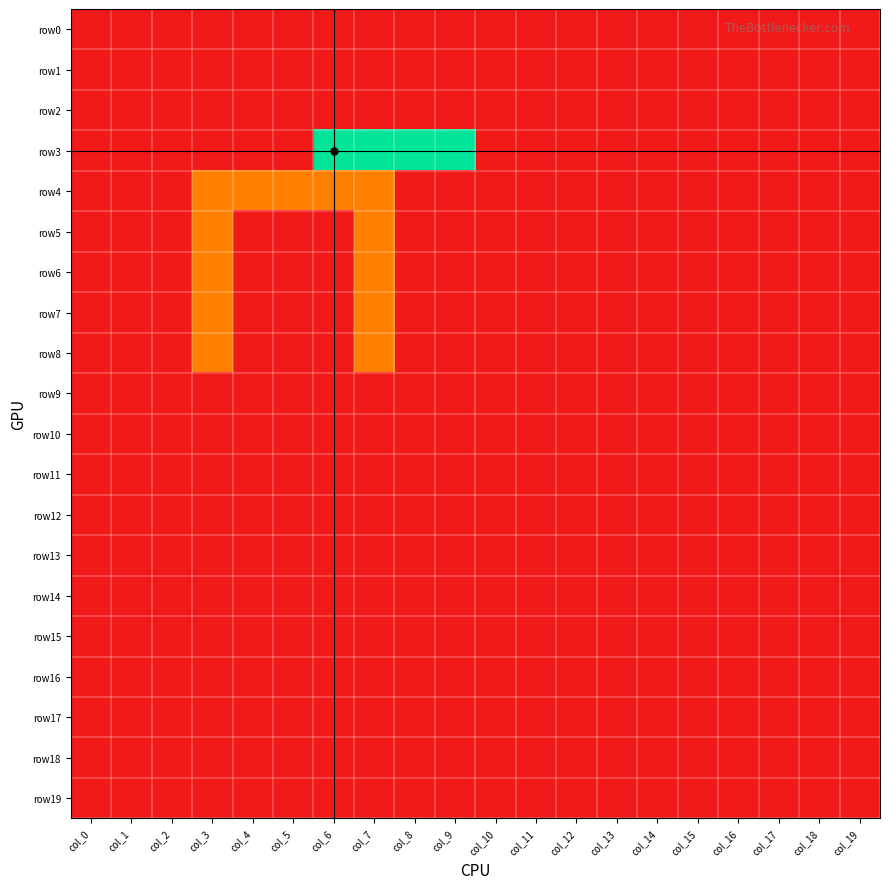

Between col_8 and col_19, which series saw the biggest shift?

row3